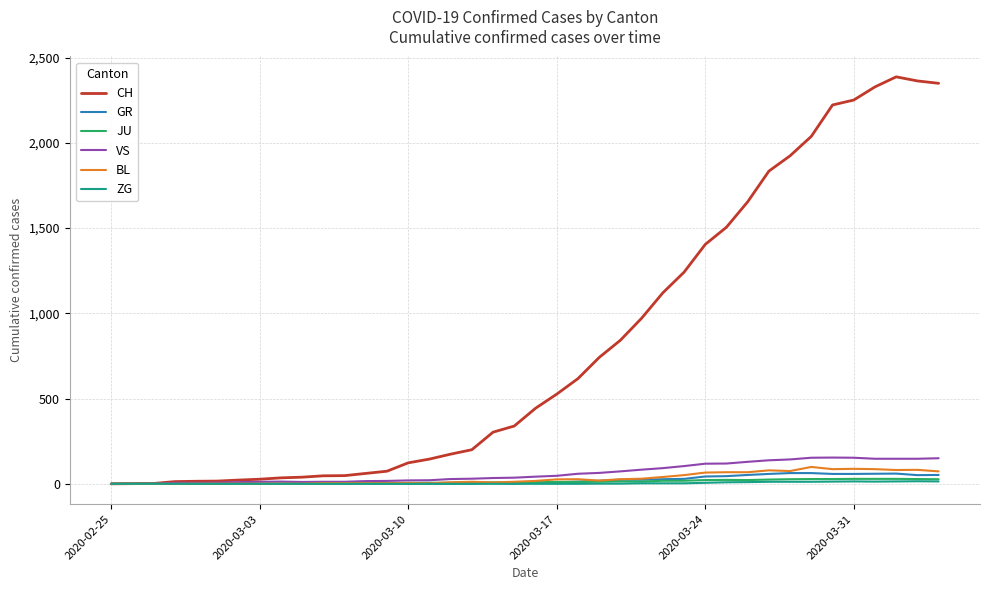

Does the chart have visible grid lines?

Yes